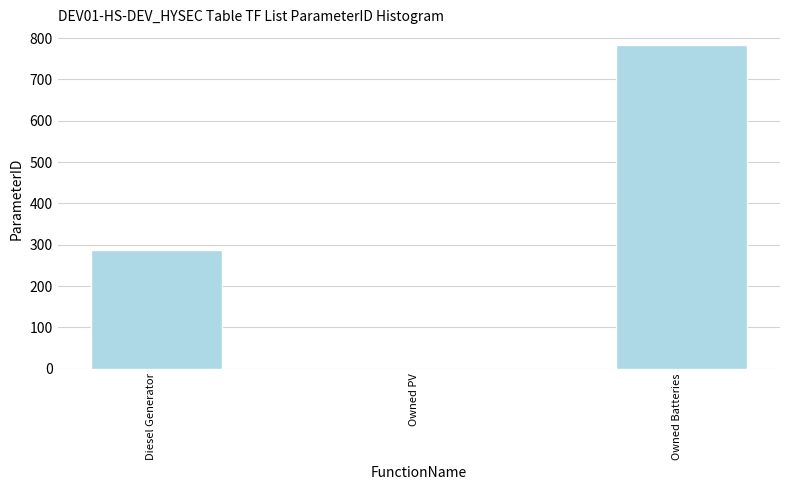

What is the average value?

356